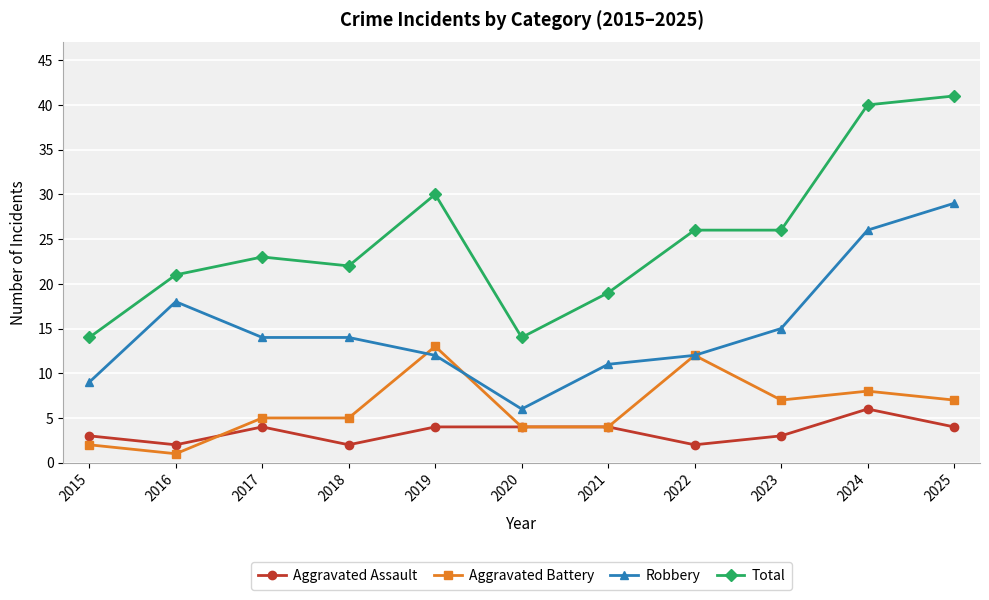

True or false: Robbery and Aggravated Assault cross at least once.

False